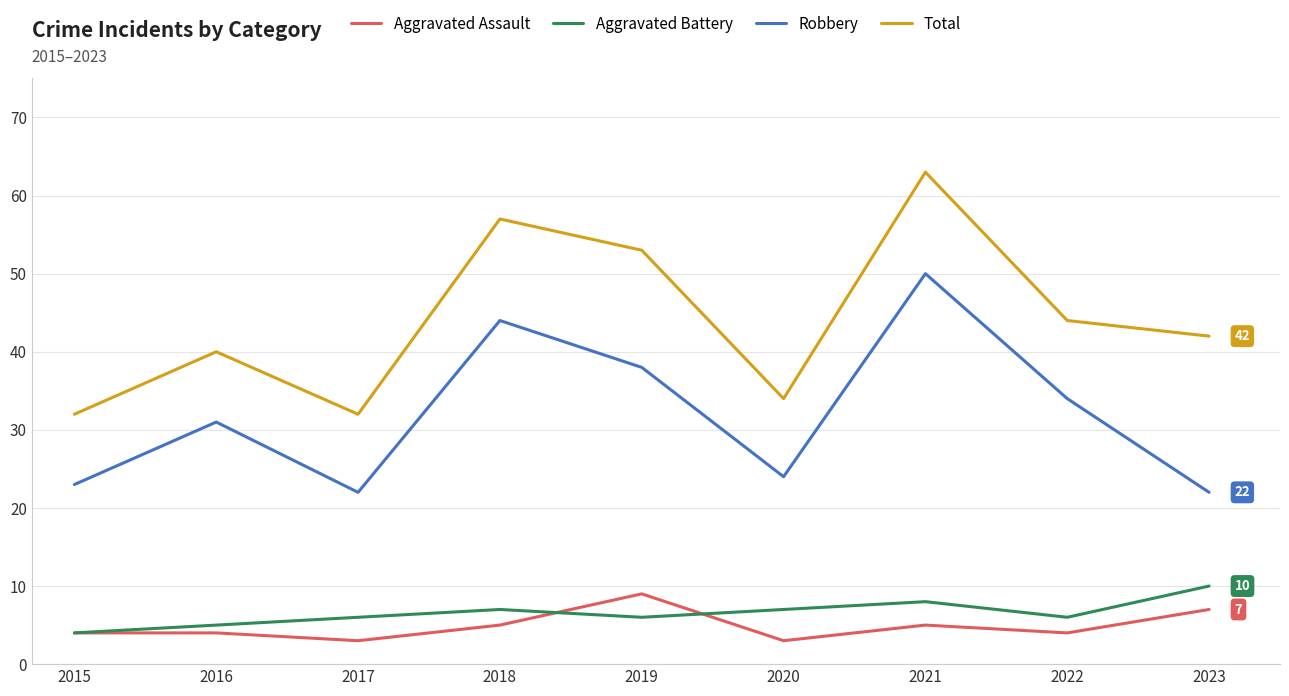

Where is Total nearest to the value 47?

2022